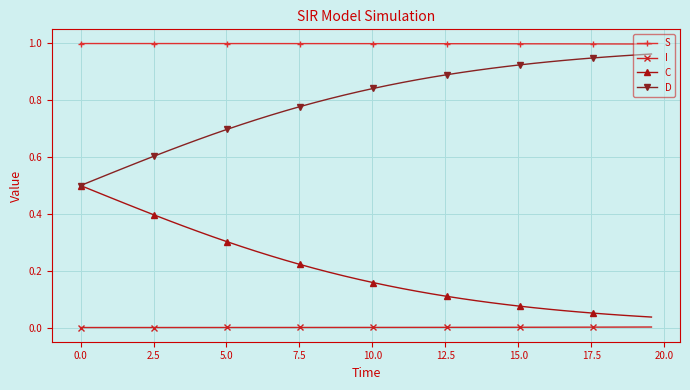

Which series has the largest total across all categories?

S